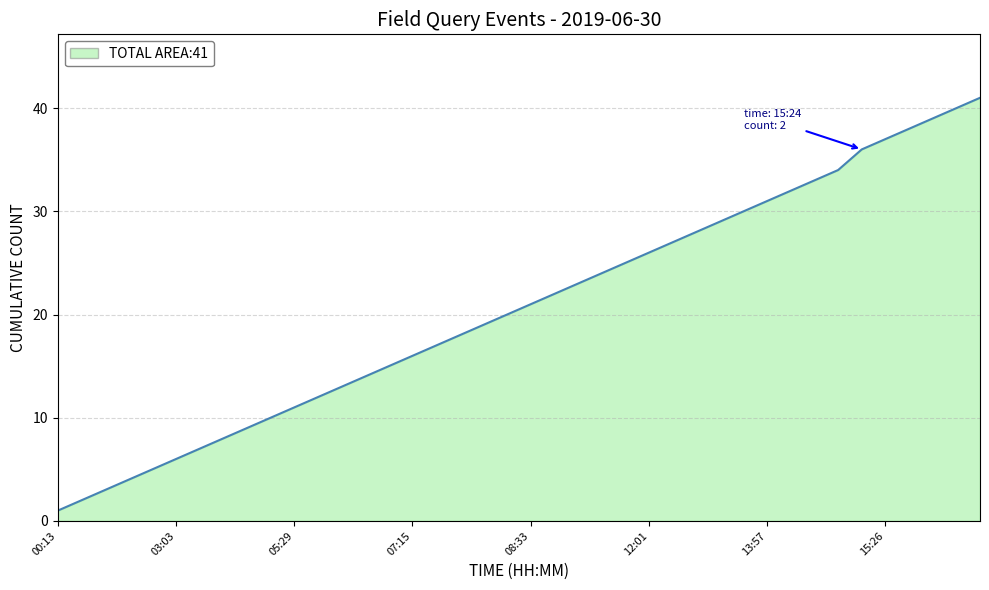

What is the value of the 19th point from the left?

19